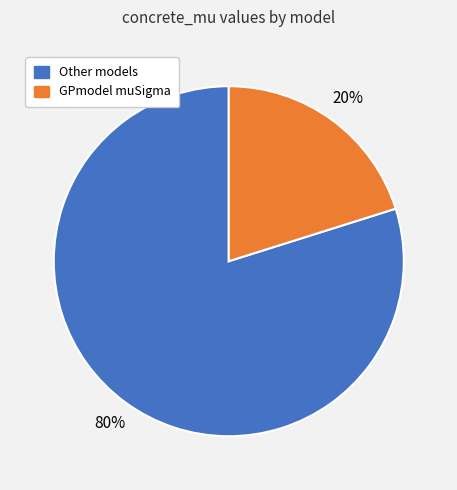

How many slices are in this pie chart?

2